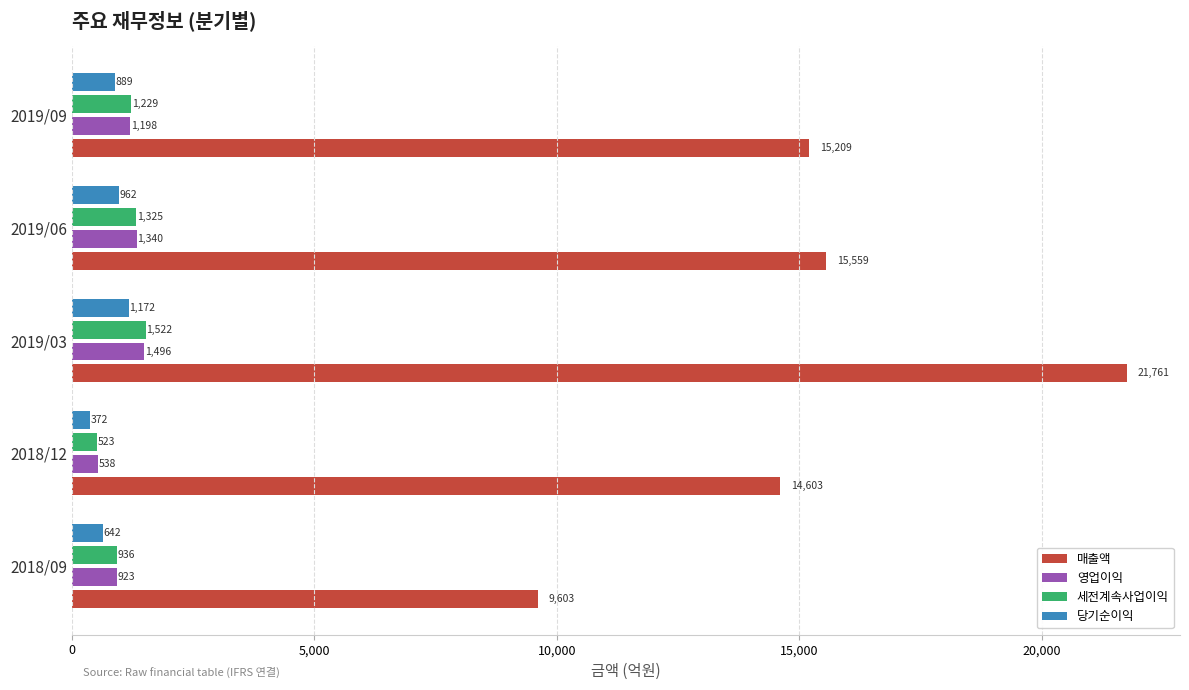

How many data points does each series have?

5